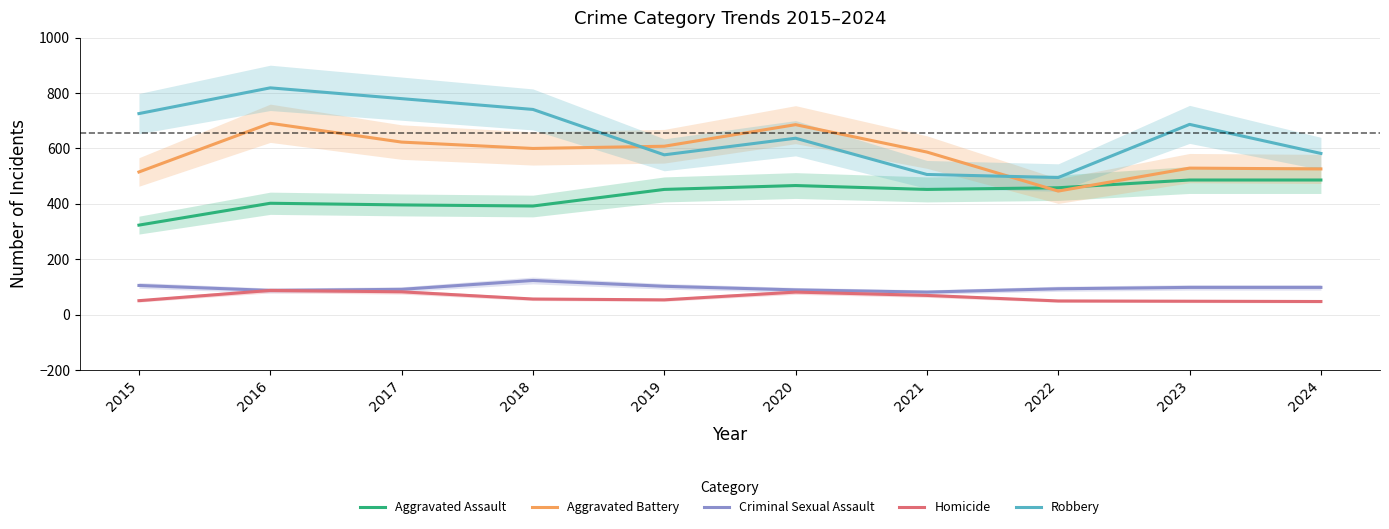

How many data points in Robbery are above 687?

4